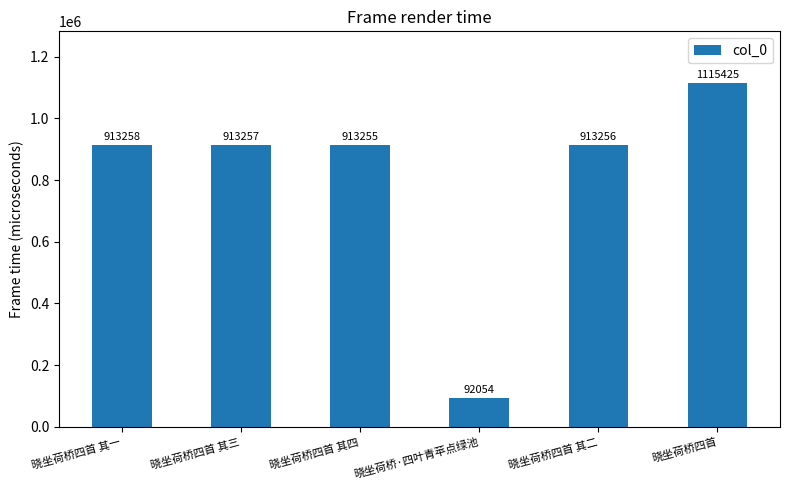

How many values are below 913257?

3